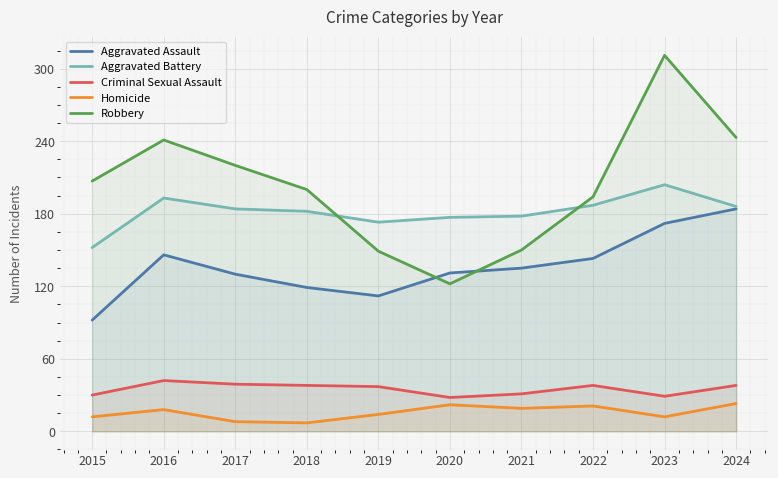

What is the difference between the Criminal Sexual Assault values at 2021 and 2019?

6